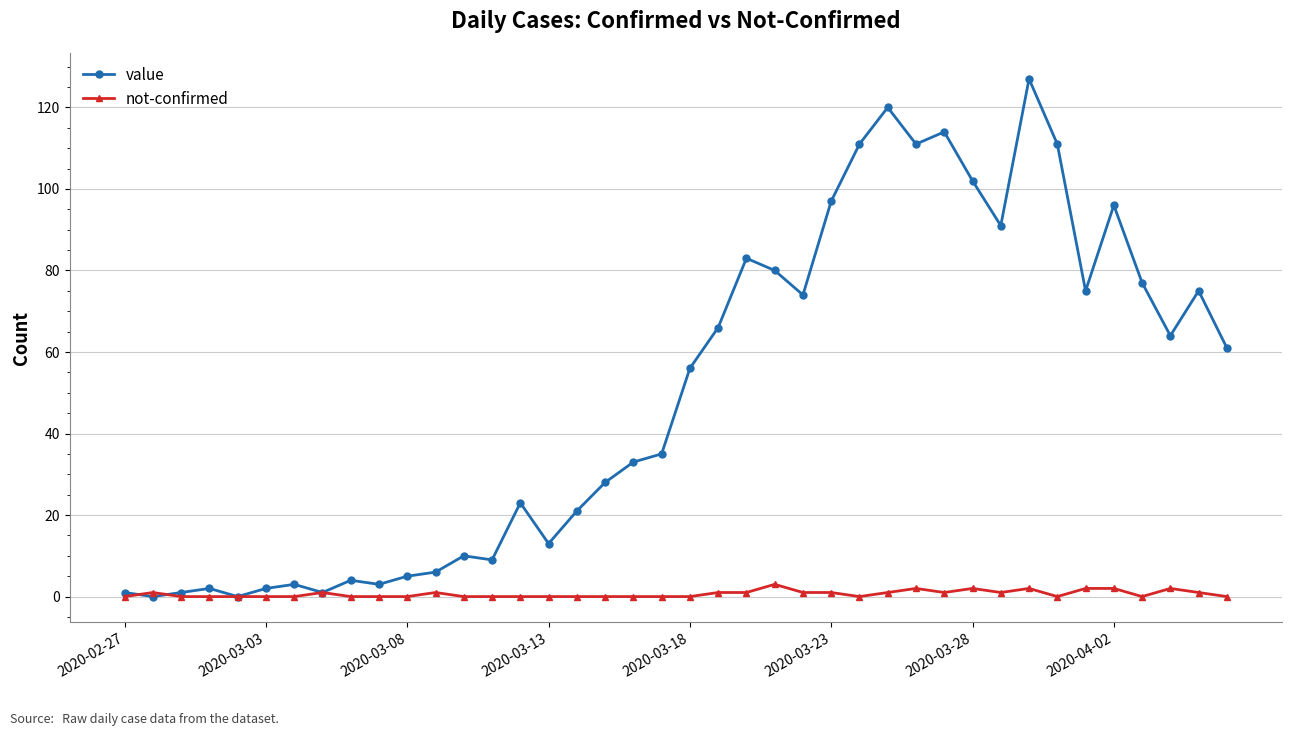

At how many categories does at least one series exceed 32?

22